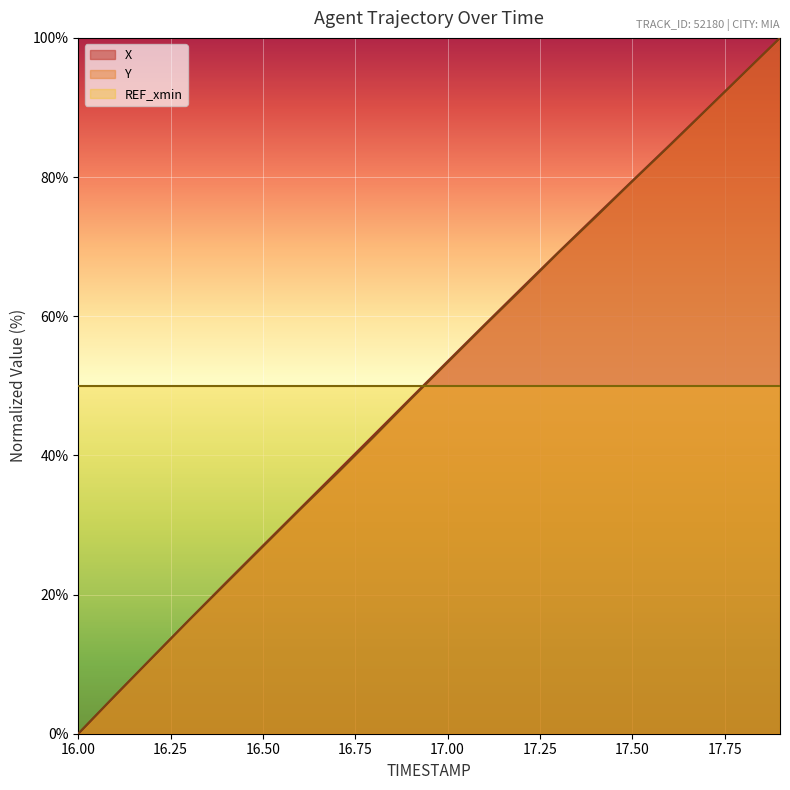

How many values in the X series exceed 53?

10